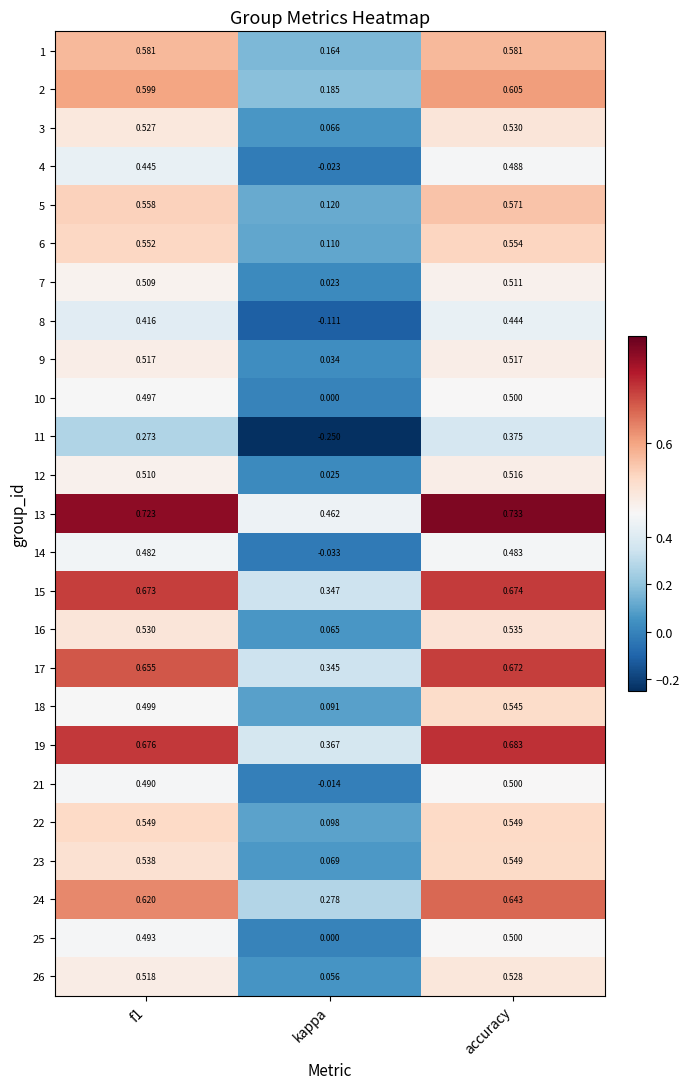

At which label does 15 reach its minimum?

kappa